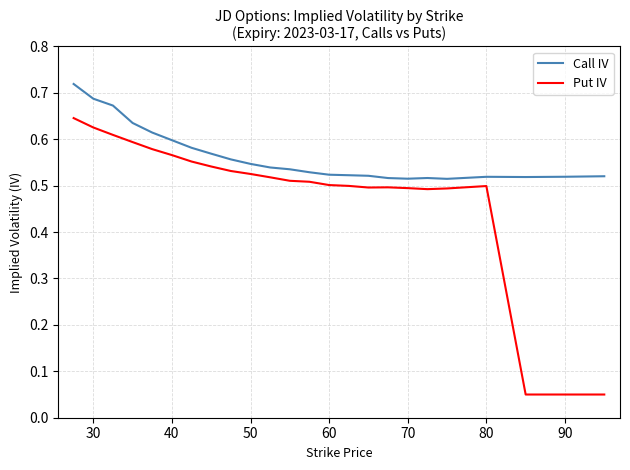

Rank the series by their maximum value, from lowest to highest.

Put IV, Call IV